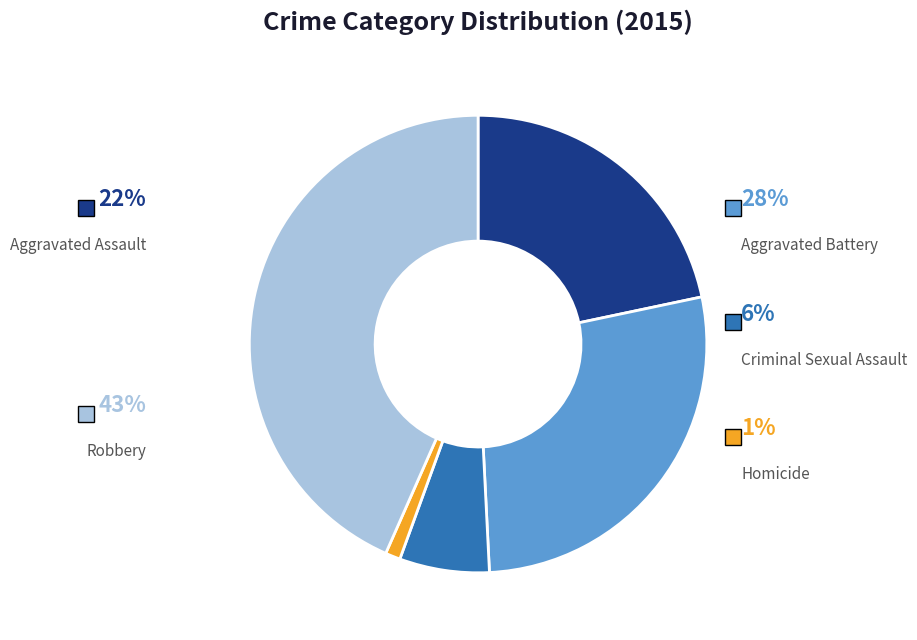

Which category has the biggest portion of the pie?

Robbery